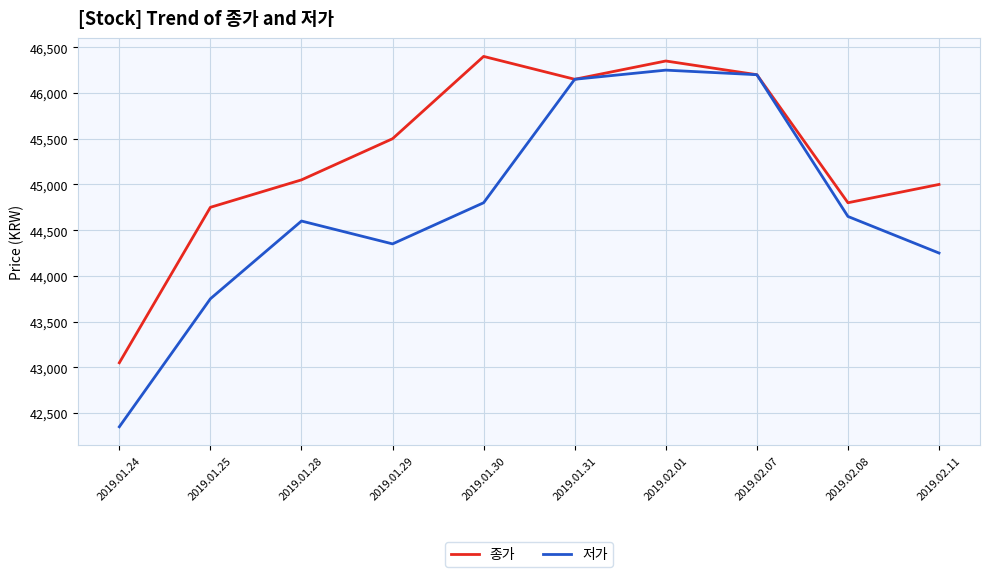

At which label does 저가 first exceed 44650?

2019.01.30